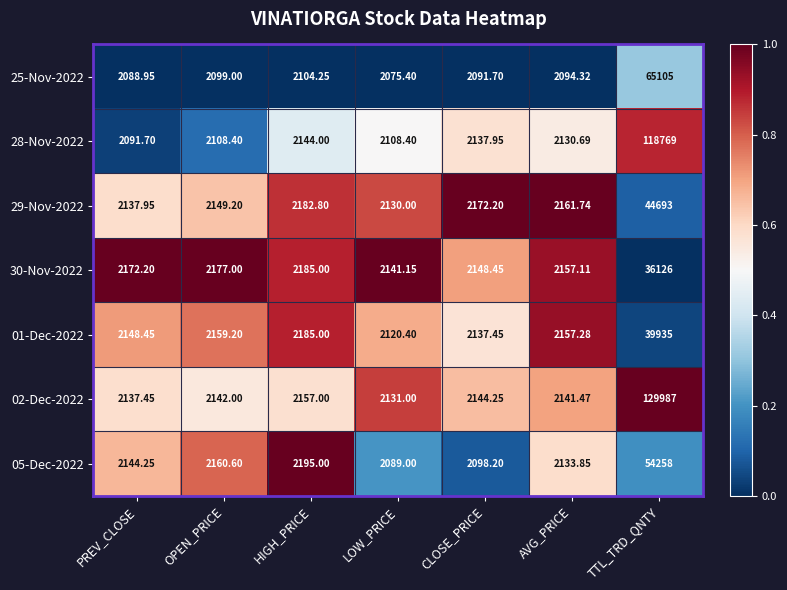

At which category is the sum across all series the highest?

TTL_TRD_QNTY